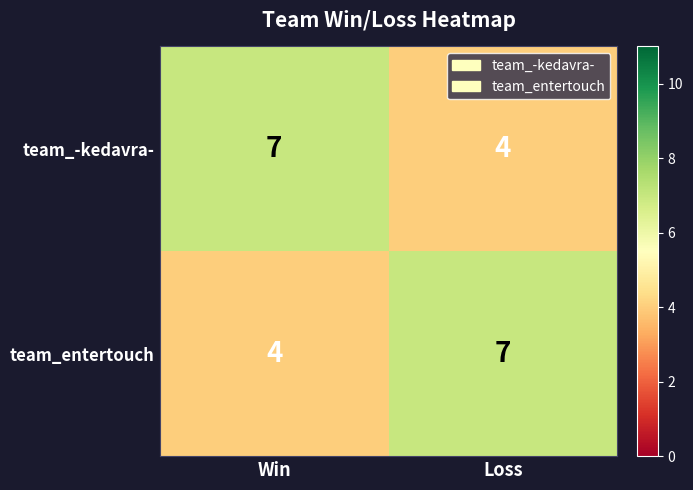

What is the spread (max minus min) of values at Loss?

3